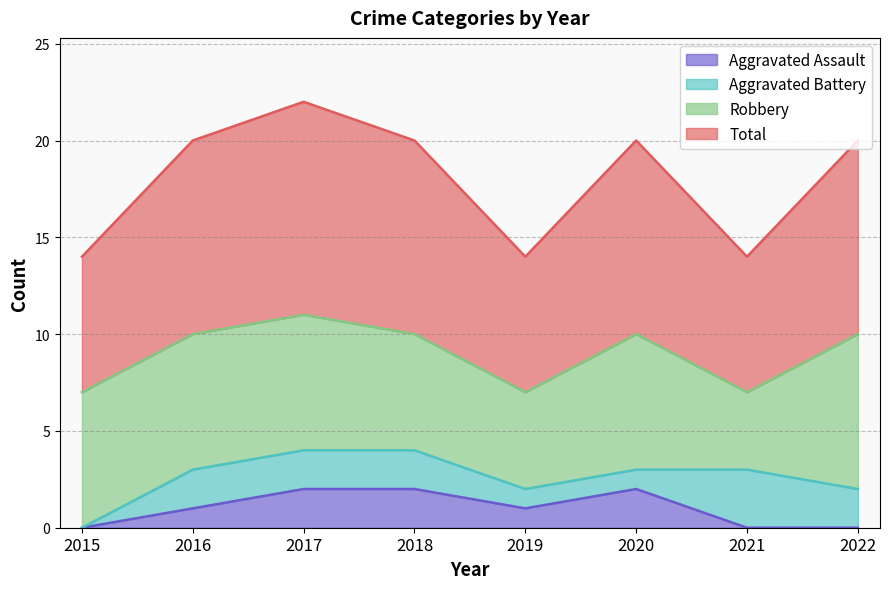

True or false: Aggravated Assault and Total intersect in this chart.

False